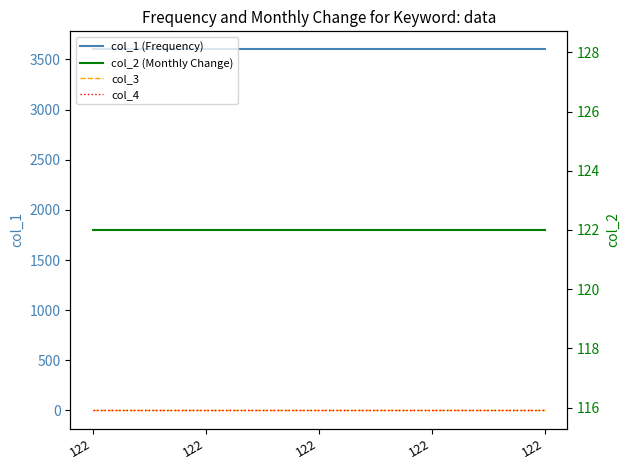

What is the value of the col_1 (Frequency) point at the 5th from the left?

3600